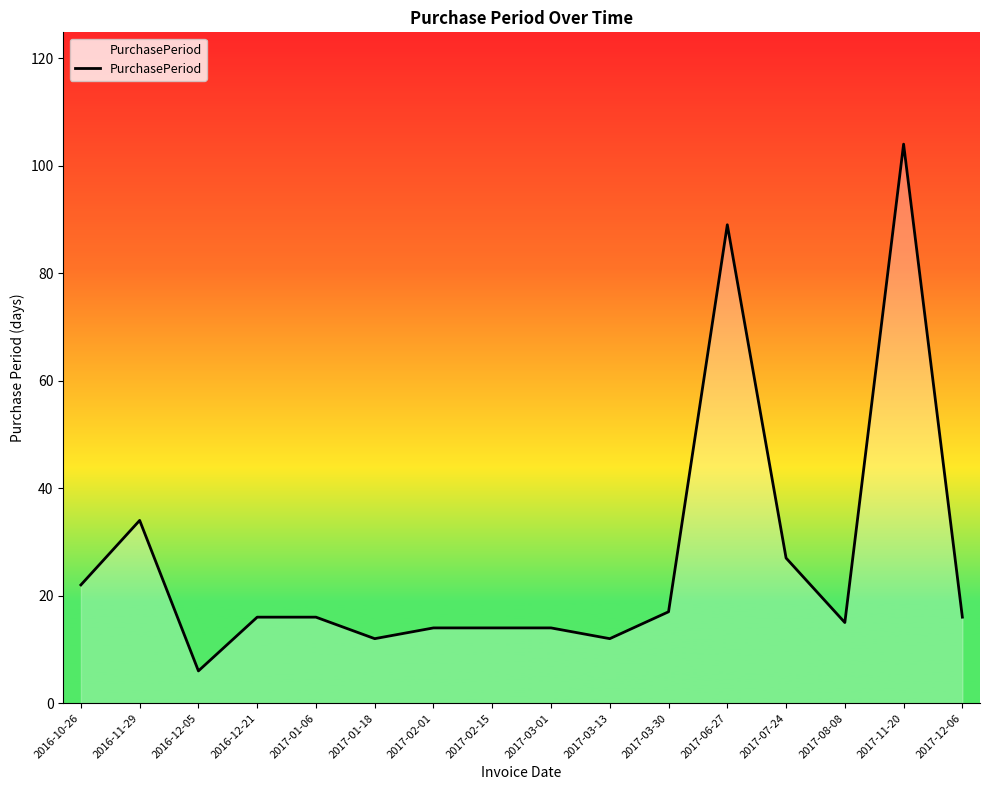

At which category does the chart reach its peak across all series?

2017-11-20